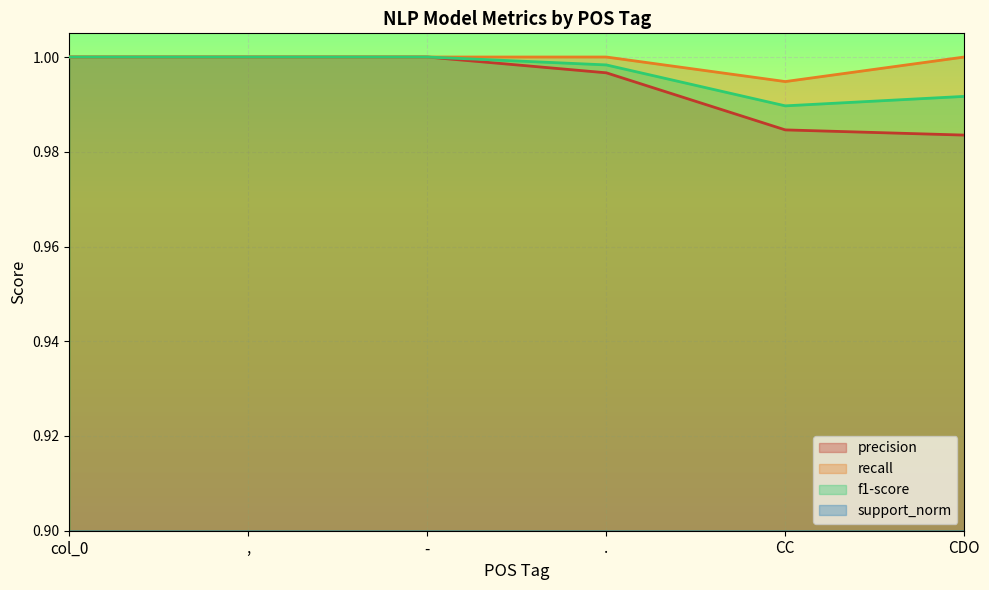

Is the value of precision at . greater than the value of f1-score at ,?

No